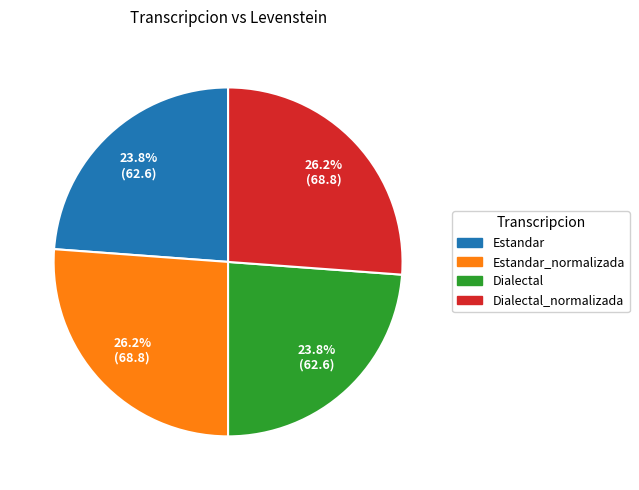

Is there a majority slice in this chart?

No